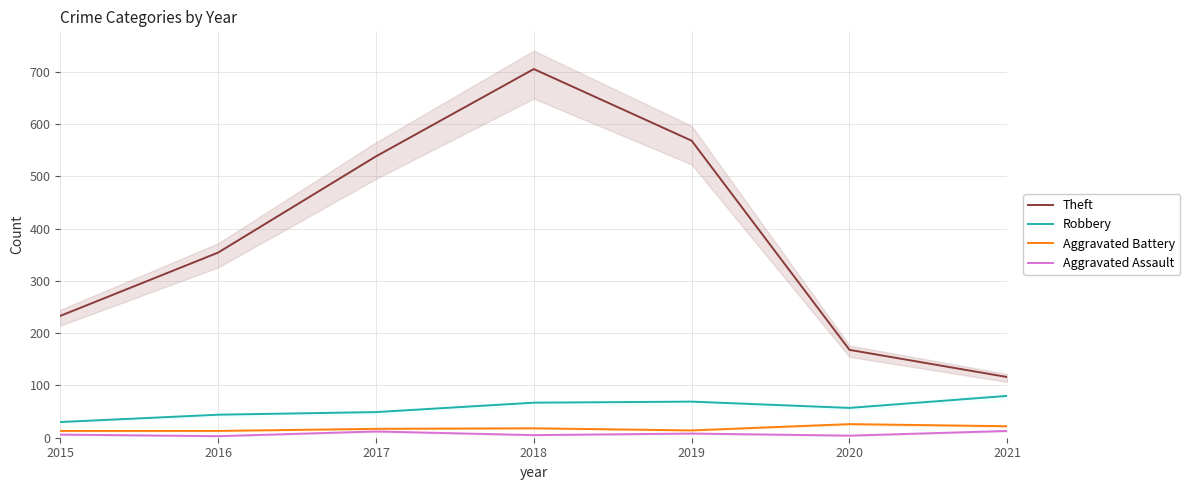

The value of Aggravated Battery at 2020 is 34. True or false?

False